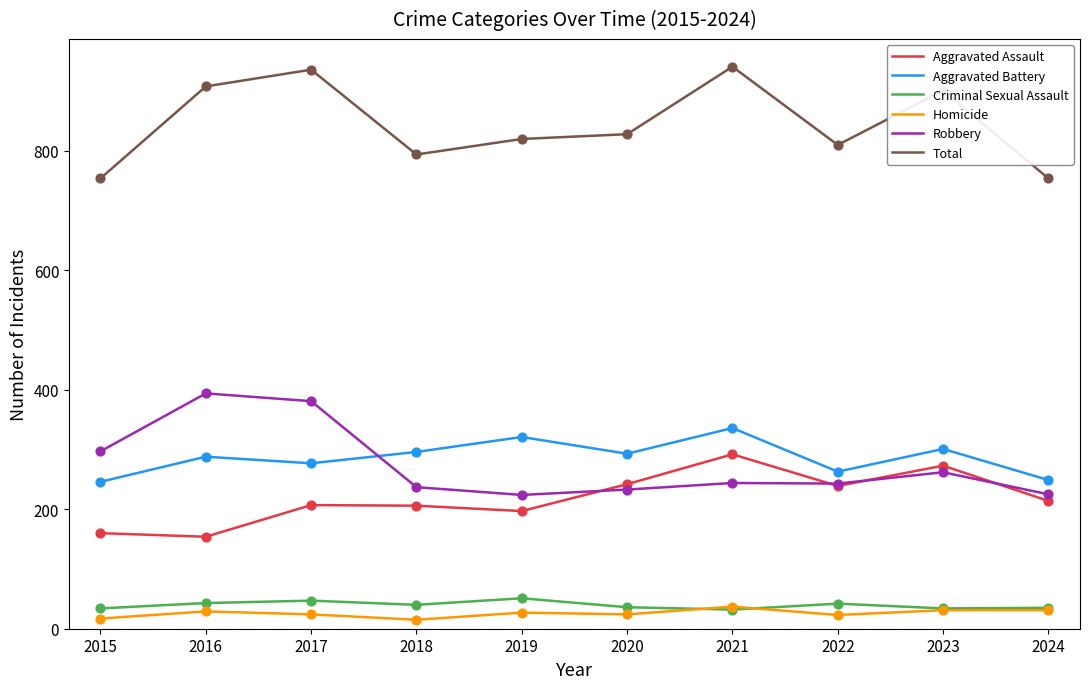

What is the total value across all series at 2021?

1882